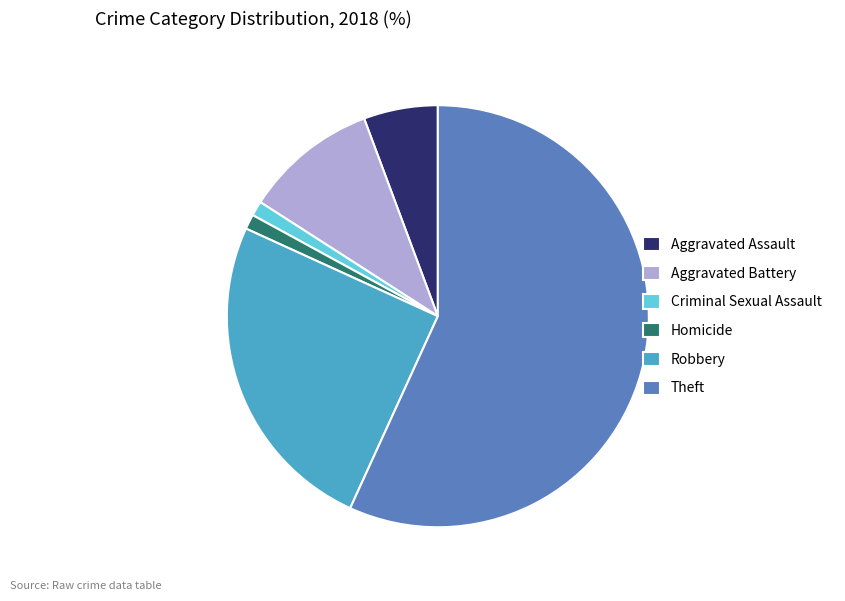

The Homicide slice represents 8% of the pie. True or false?

False